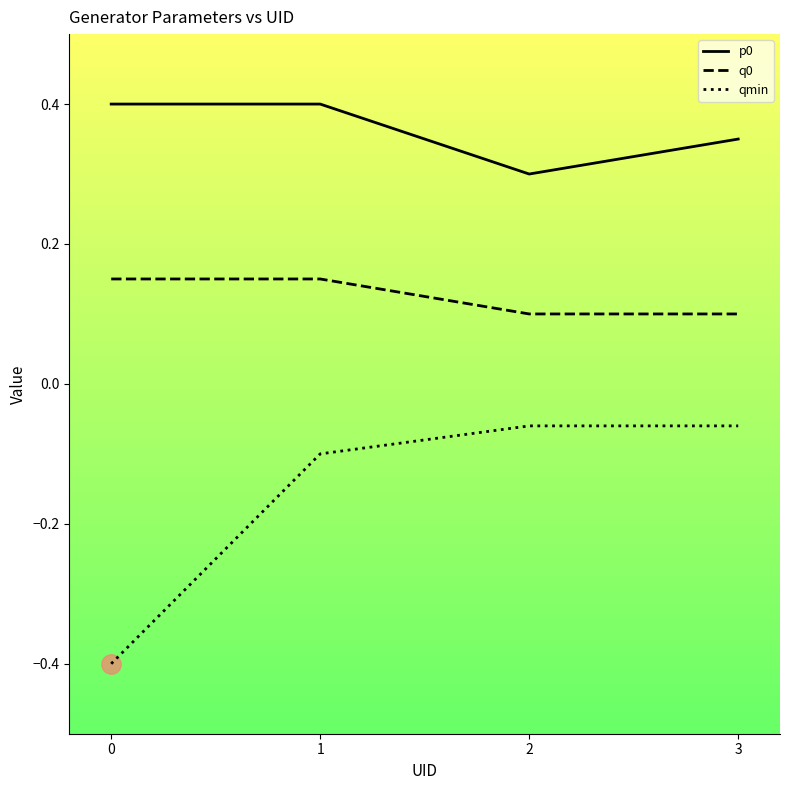

What is the lowest value of the qmin series?

-0.4